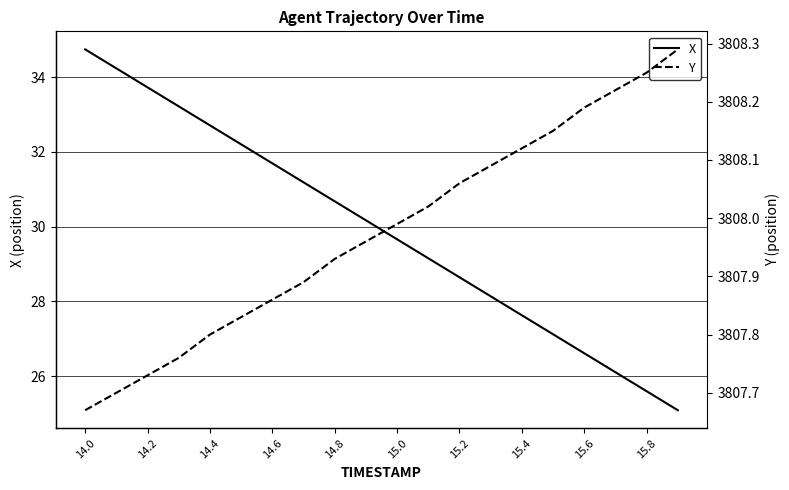

What is the difference between the second highest and second lowest values in the Y series?

0.6